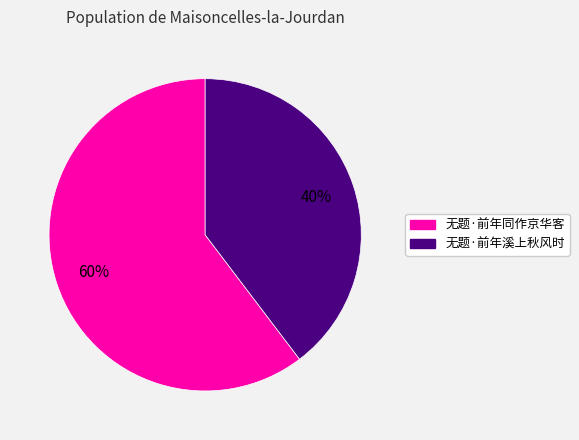

To the nearest percent, what is the combined percentage of 无题·前年溪上秋风时 and 无题·前年同作京华客?

100%